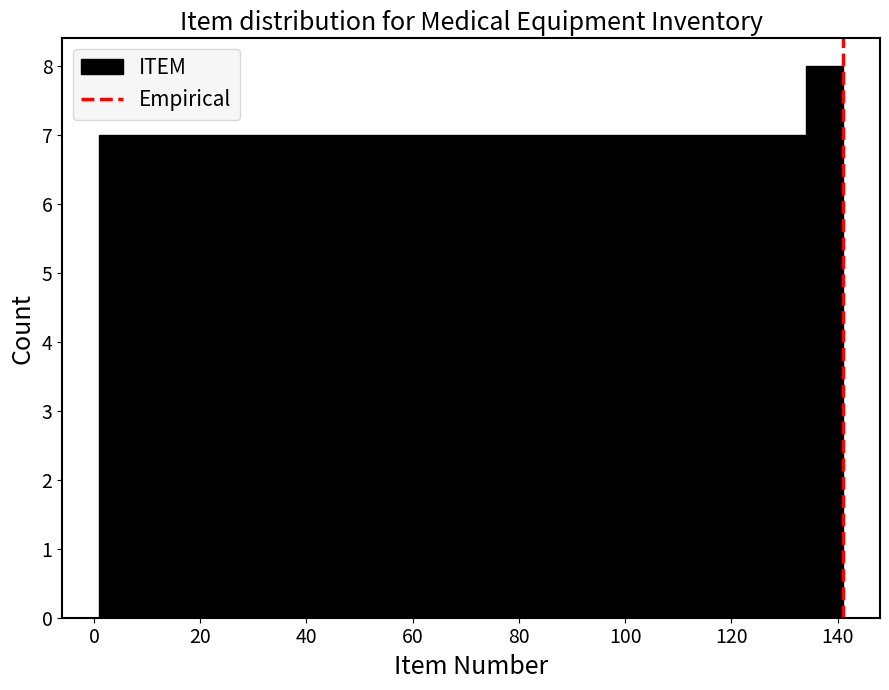

Around what value on the x-axis is the tallest bar? Give the approximate position of its centre, as read against the axis.

138